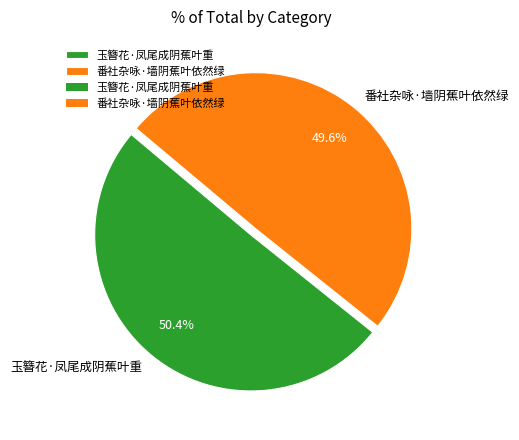

Approximately how many times larger is the value at 番社杂咏·墙阴蕉叶依然绿 compared to 玉簪花·凤尾成阴蕉叶重?

1.0